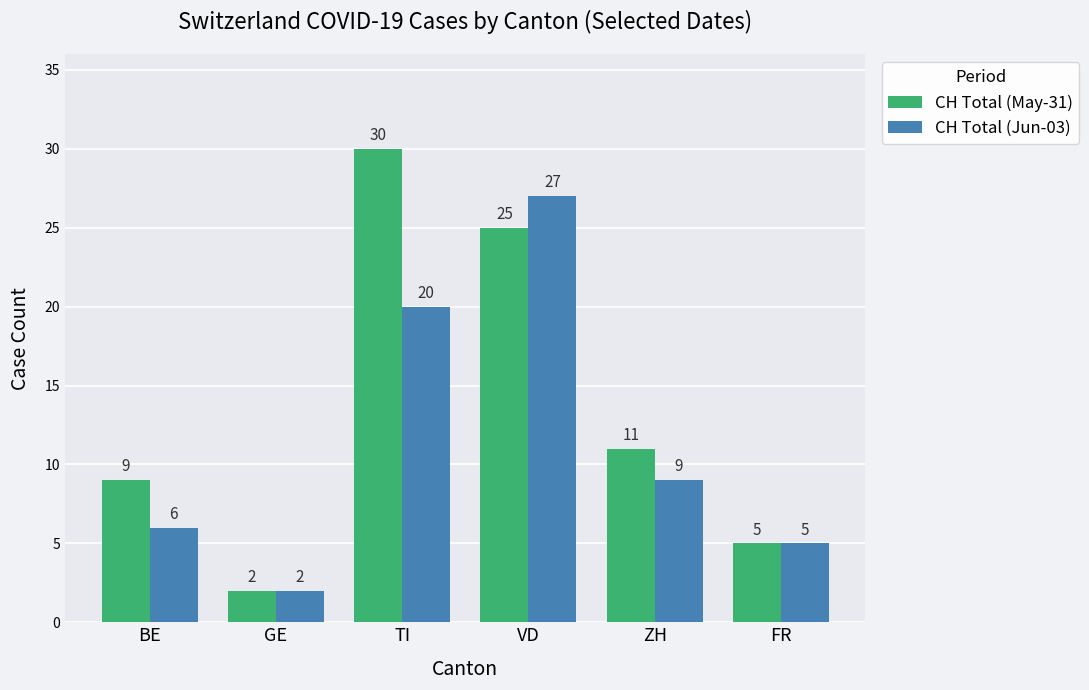

Rank the categories by CH Total (Jun-03) value from lowest to highest.

GE, FR, BE, ZH, TI, VD